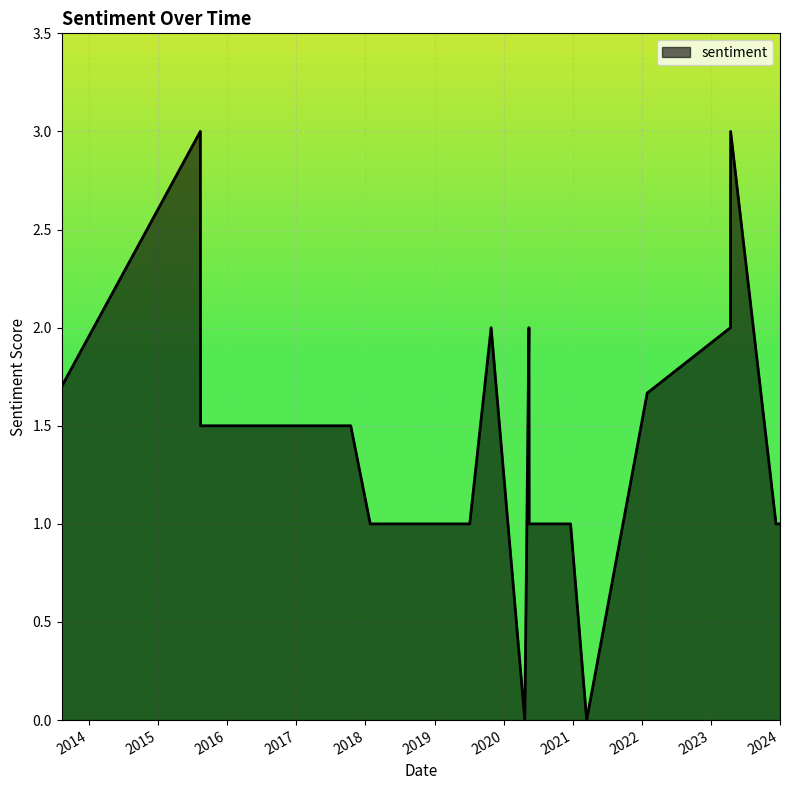

What is the greatest value displayed?

3.0